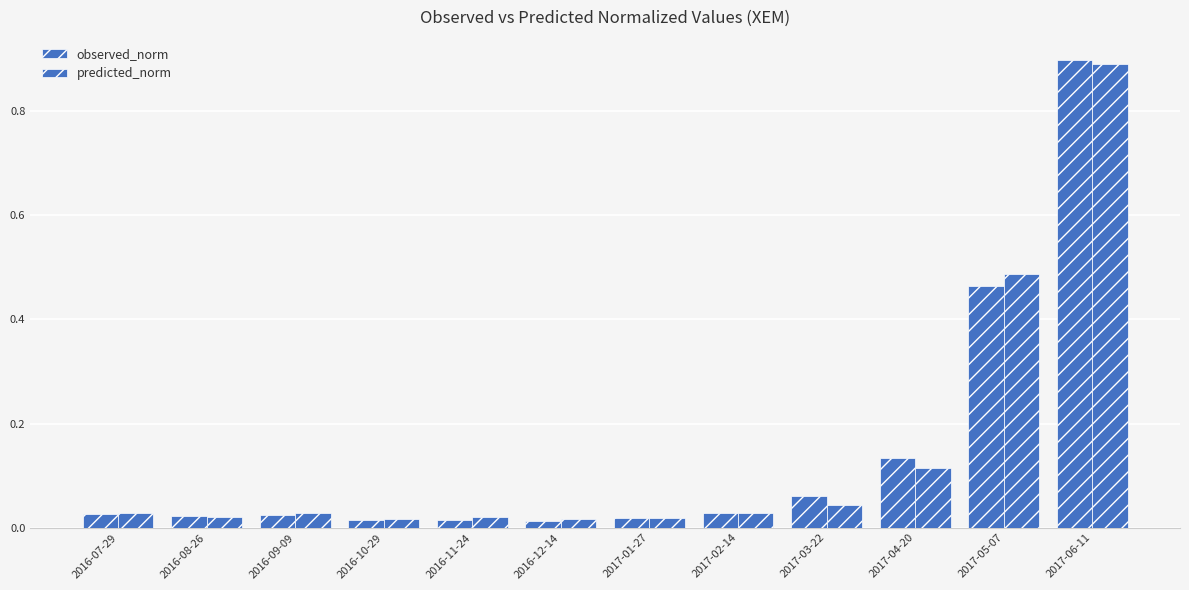

Which series changed the most between 2016-11-24 and 2017-04-20?

observed_norm